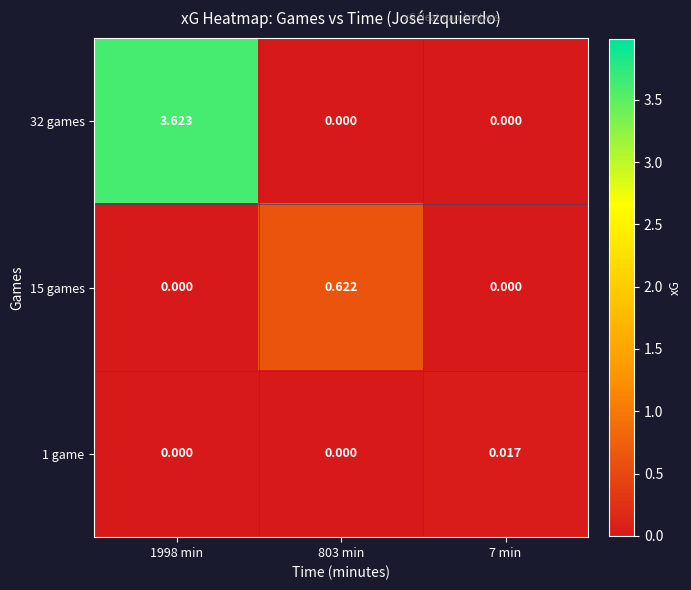

How many values in 32 games are above zero?

1